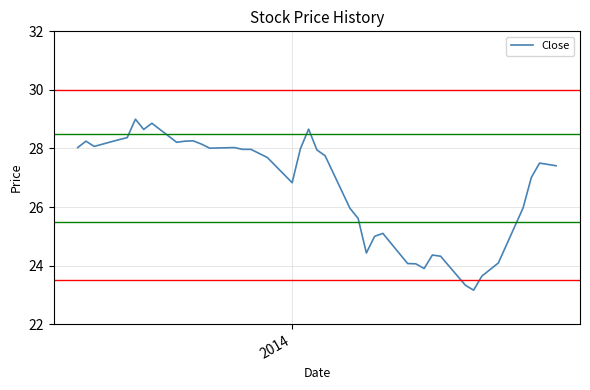

Does the chart have visible grid lines?

Yes